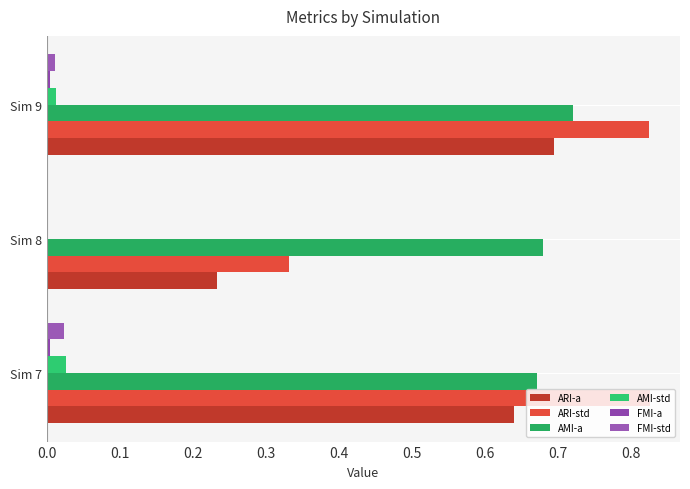

How many data points does each series have?

3